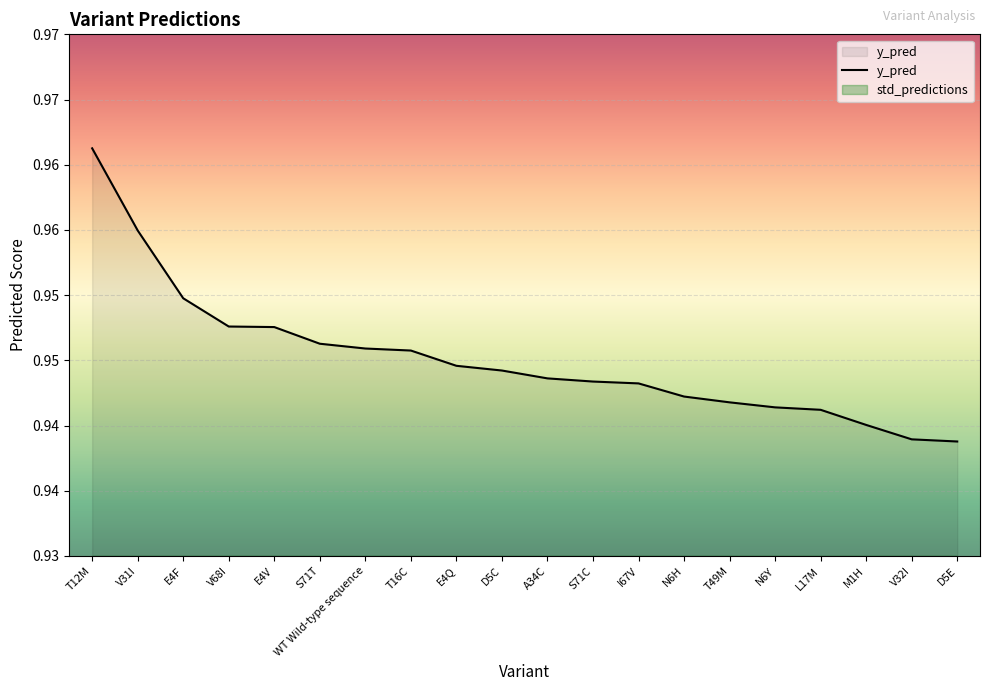

What is the smallest value displayed?

0.9